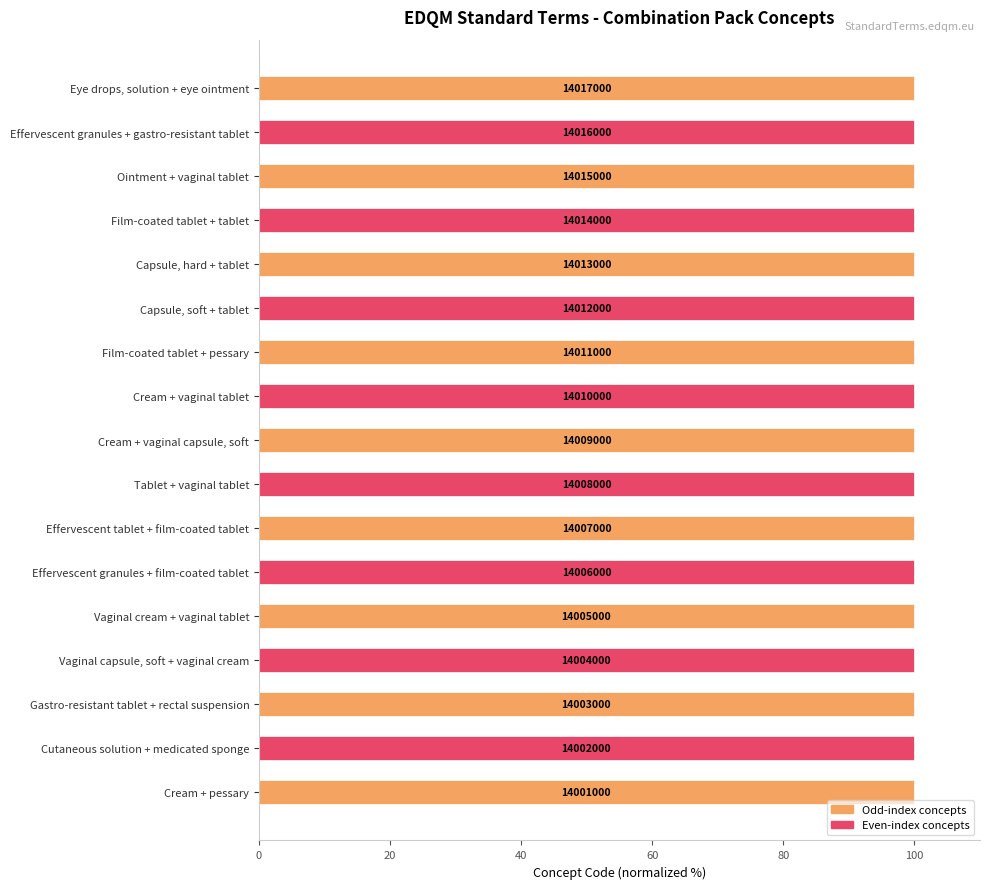

Does the chart contain any negative values?

No